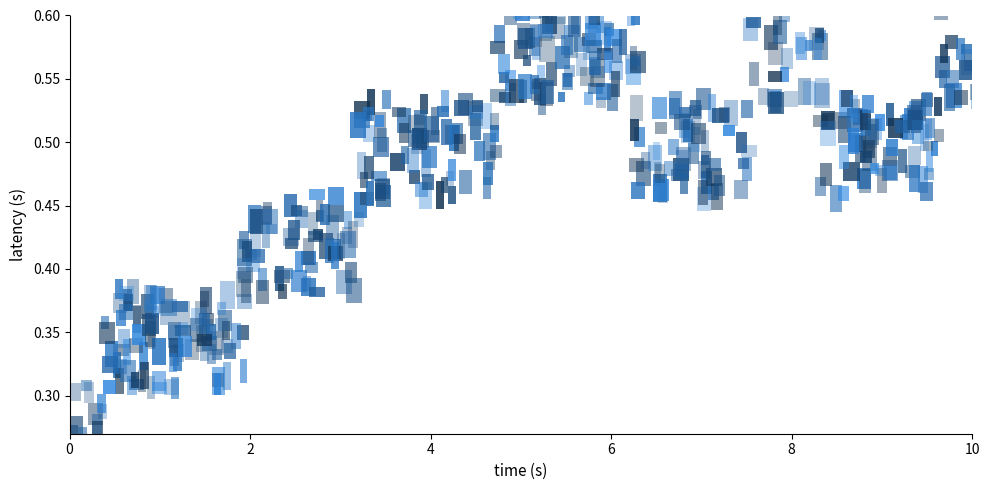

What is the range of X values (max minus min)?

10.0